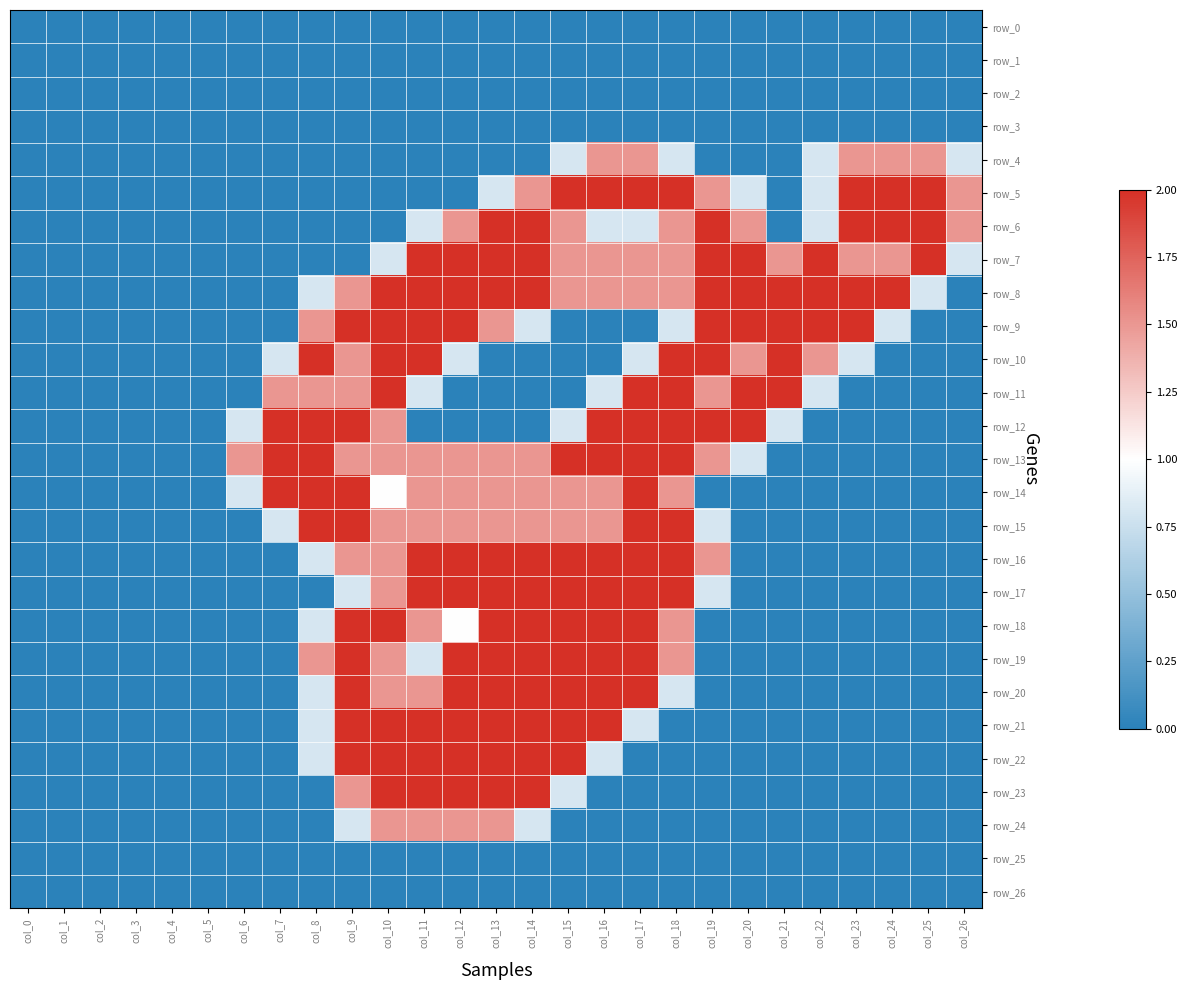

Between col_2 and col_26, which series saw the biggest shift?

row_5